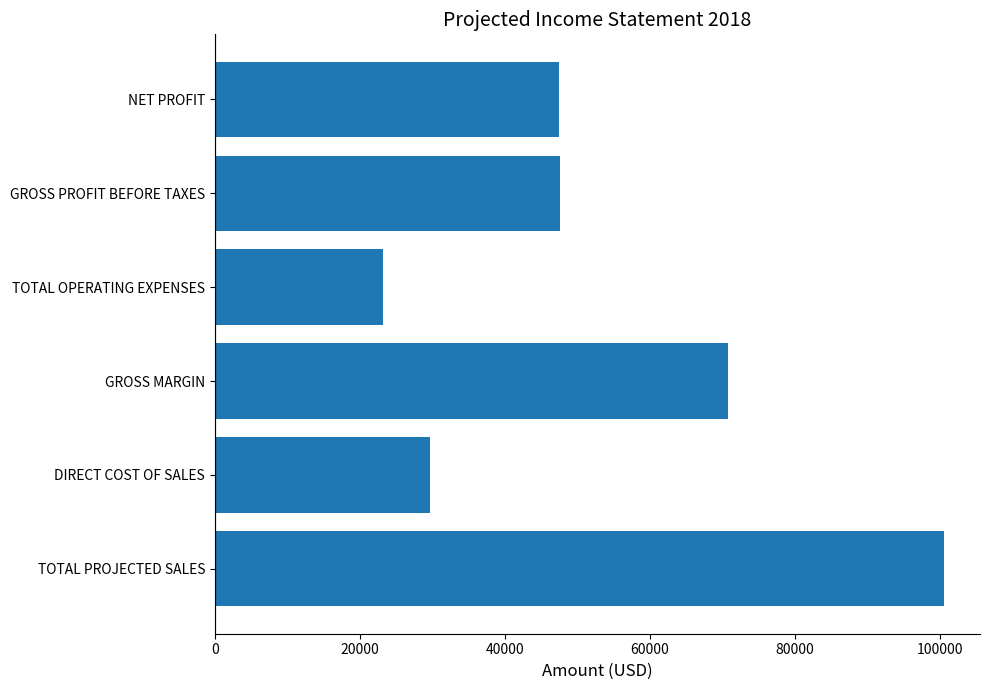

What is the difference between the maximum and minimum values?

77300